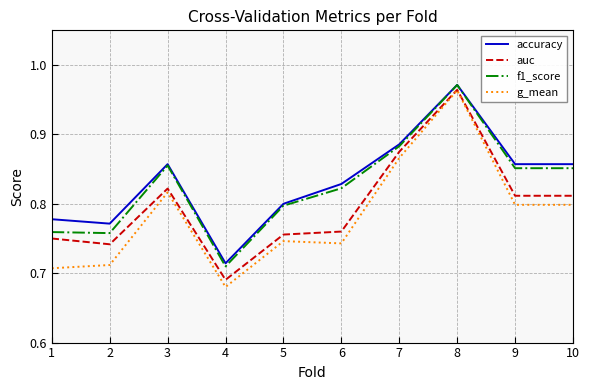

True or false: auc has more than 0 interior local peaks.

True